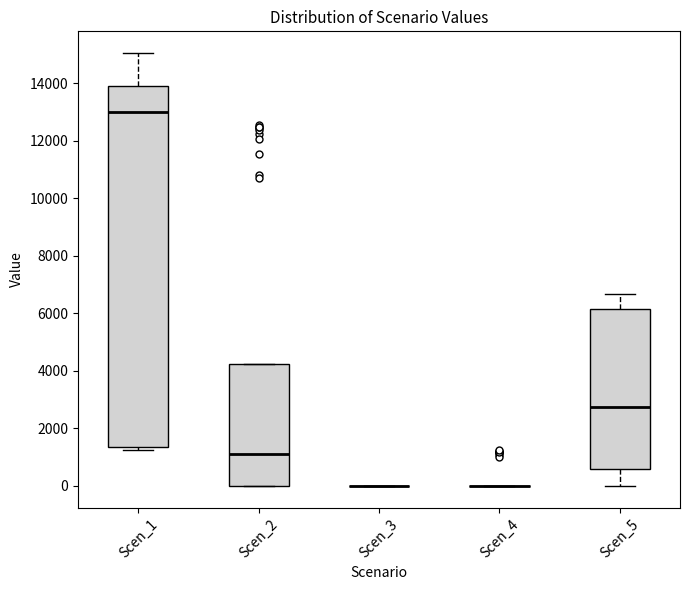

Reading left to right, transcribe this box plot: for each box, give where its median line is, the range the box spans, and where its two whiskers end, as read against the y-axis. The values are not printed on the chart, so give them approximately, as read against the axis.

Scen_1: median 13000, box 1400 to 13800, whiskers 1200 to 15000
Scen_2: median 1200, box 0 to 4200, whiskers 0 to 4200
Scen_3: box collapsed to a line at 0, whiskers 0 to 0
Scen_4: box collapsed to a line at 0, whiskers 0 to 0
Scen_5: median 2800, box 600 to 6200, whiskers 0 to 6600